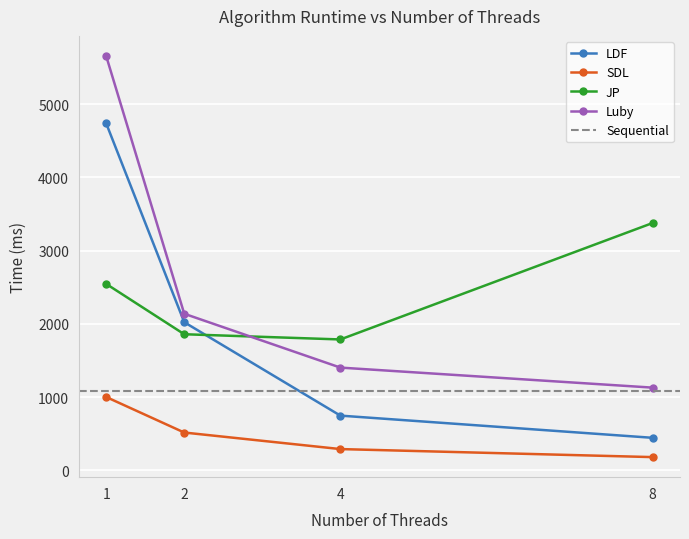

True or false: Luby and JP cross at least once.

True